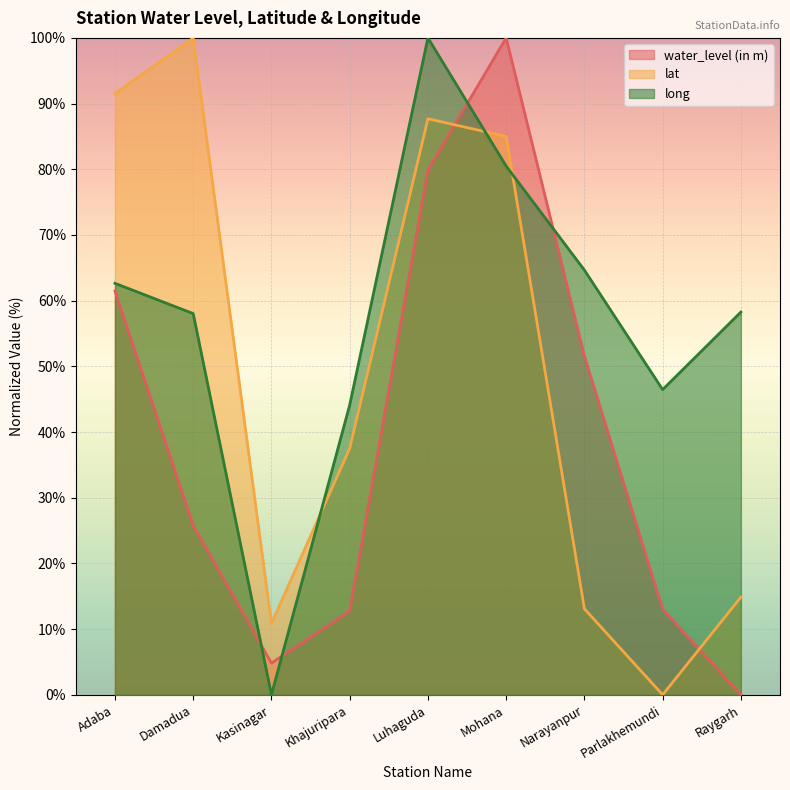

How many distinct data groups are displayed?

3